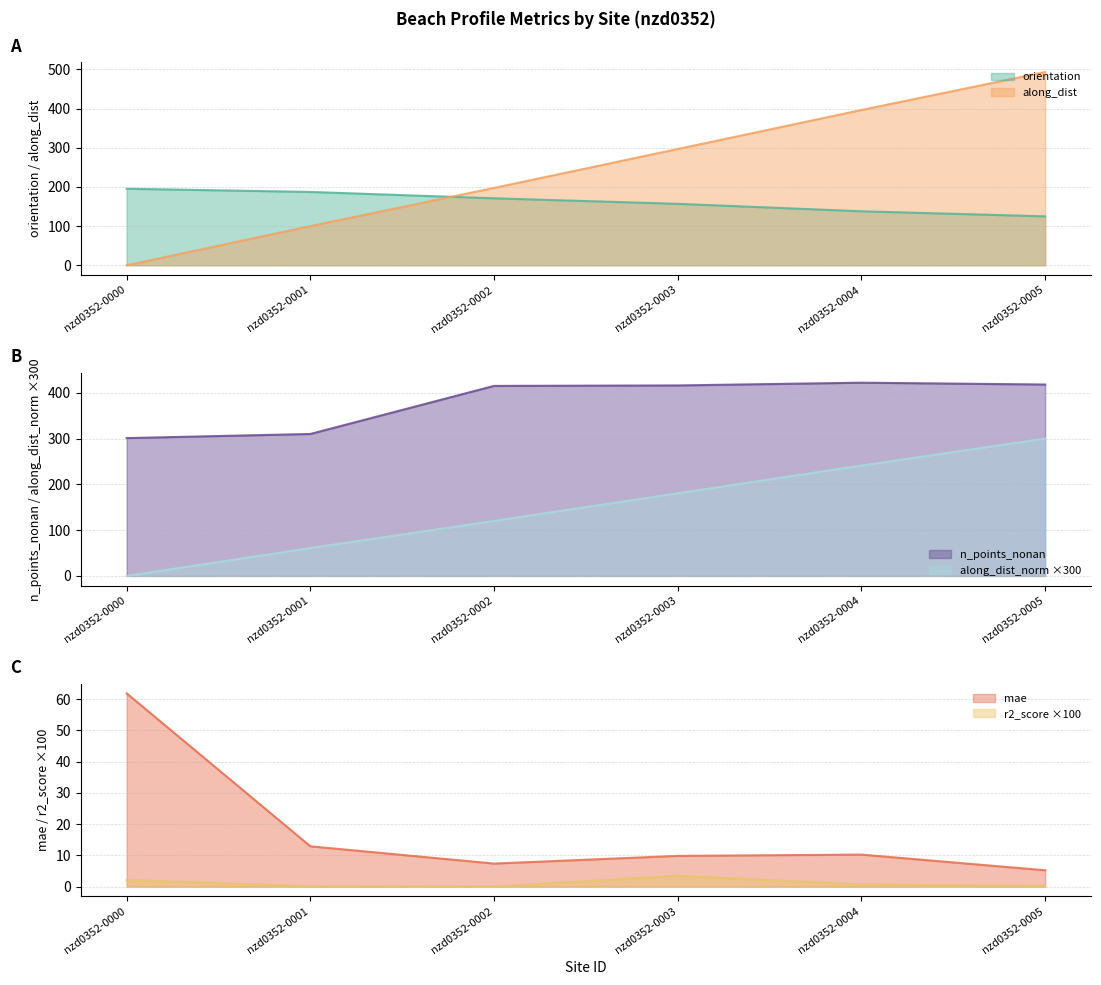

Reading left to right, what are all the values shown in this chart?

orientation: nzd0352-0000=195.5	nzd0352-0001=187.3	nzd0352-0002=171.0	nzd0352-0003=156.9	nzd0352-0004=137.9	nzd0352-0005=124.9
along_dist: nzd0352-0000=0.0	nzd0352-0001=100.0	nzd0352-0002=197.5	nzd0352-0003=296.9	nzd0352-0004=396.5	nzd0352-0005=493.3
along_dist_norm: nzd0352-0000=0.0	nzd0352-0001=60.8	nzd0352-0002=120.1	nzd0352-0003=180.5	nzd0352-0004=241.1	nzd0352-0005=300.0
n_points_nonan: nzd0352-0000=301.0	nzd0352-0001=310.0	nzd0352-0002=415.0	nzd0352-0003=416.0	nzd0352-0004=422.0	nzd0352-0005=418.0
r2_score: nzd0352-0000=2.1	nzd0352-0001=0.1	nzd0352-0002=0.0	nzd0352-0003=3.4	nzd0352-0004=0.7	nzd0352-0005=0.2
mae: nzd0352-0000=61.8	nzd0352-0001=12.9	nzd0352-0002=7.4	nzd0352-0003=9.8	nzd0352-0004=10.2	nzd0352-0005=5.2